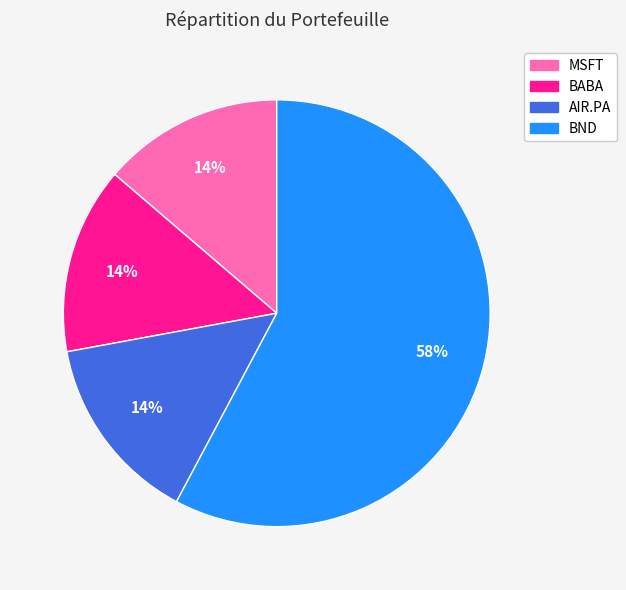

What is the largest slice in the pie chart?

BND